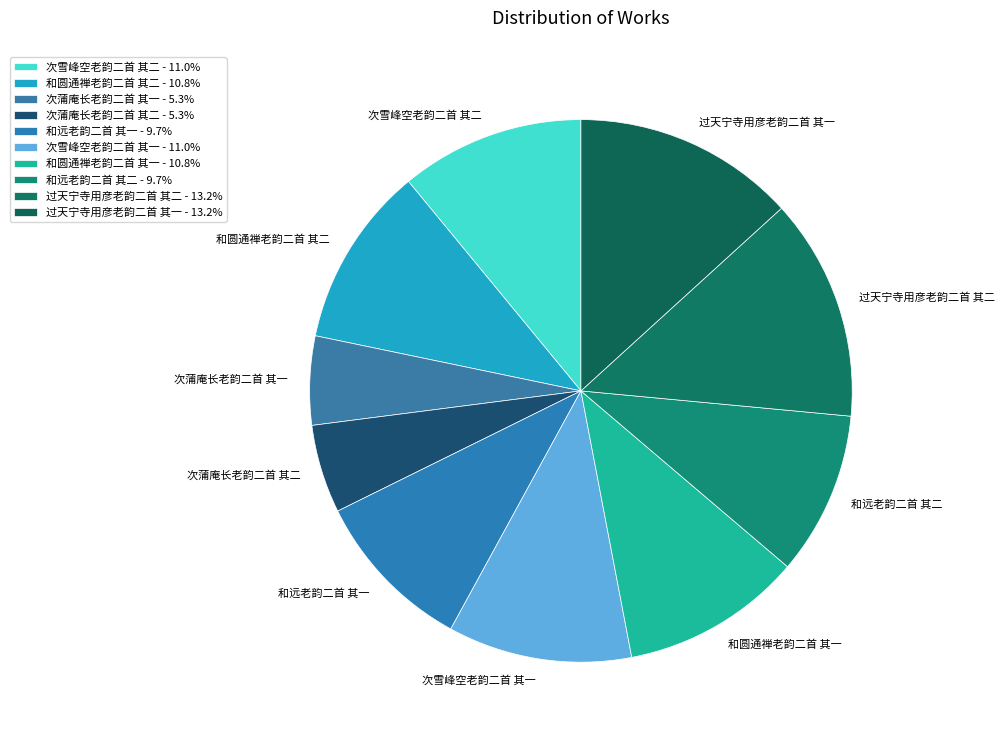

Is 和圆通禅老韵二首 其二 the majority of the pie?

No